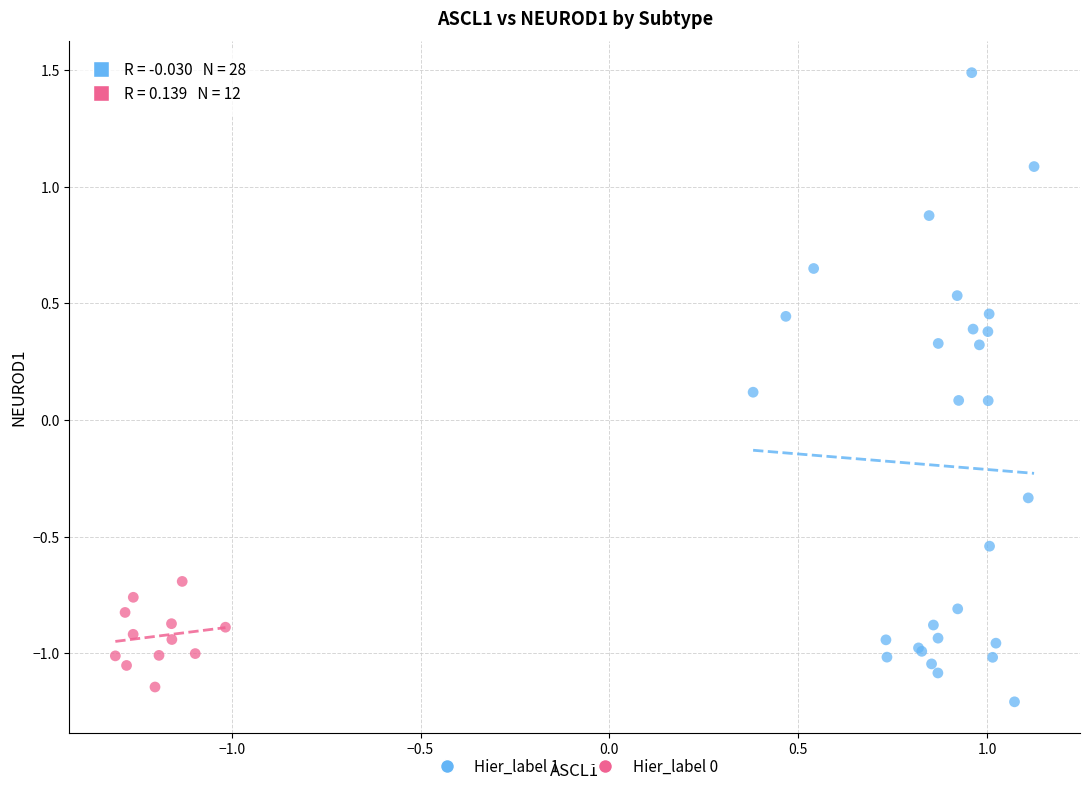

Which series has the largest Y range (max minus min)?

Hier_label 1